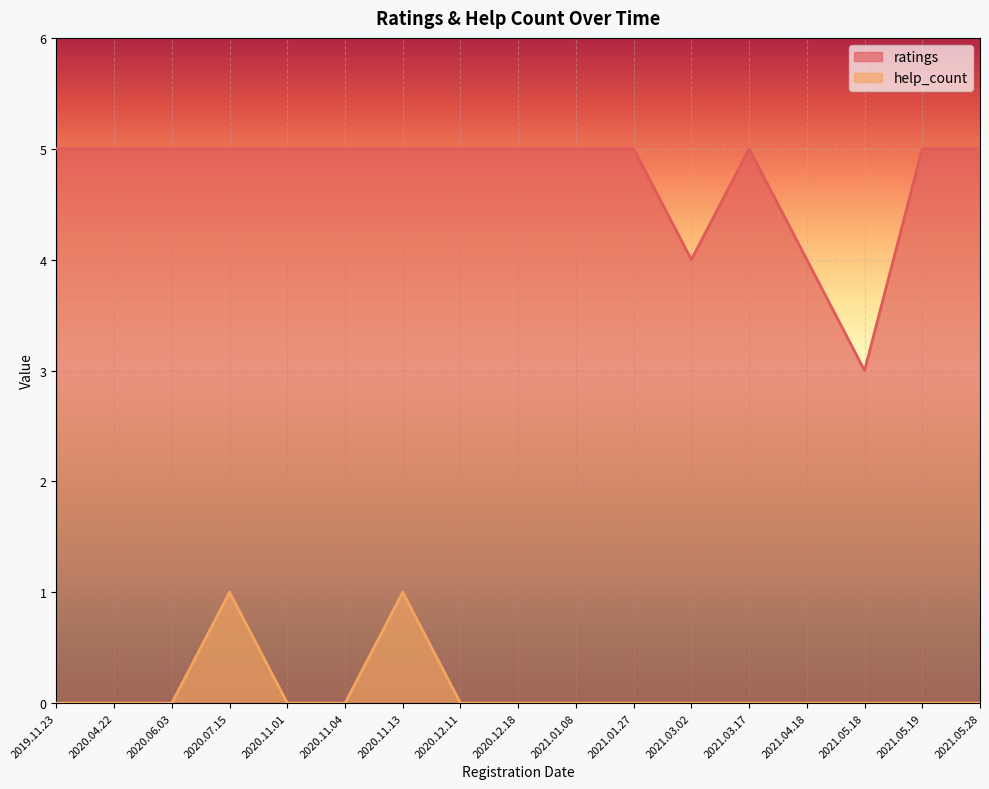

Which category has the highest value across all series?

2021.05.28